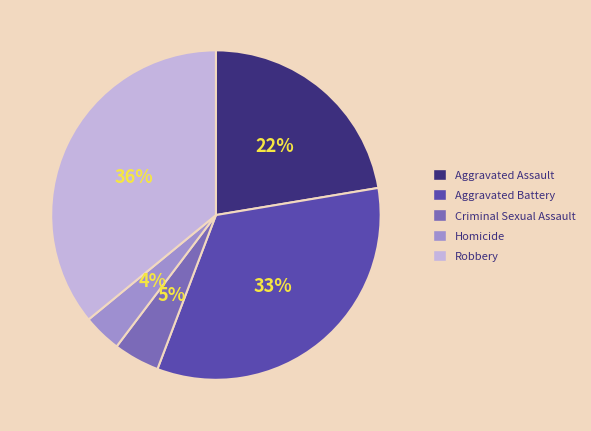

Between Aggravated Assault and Aggravated Battery, which is larger?

Aggravated Battery